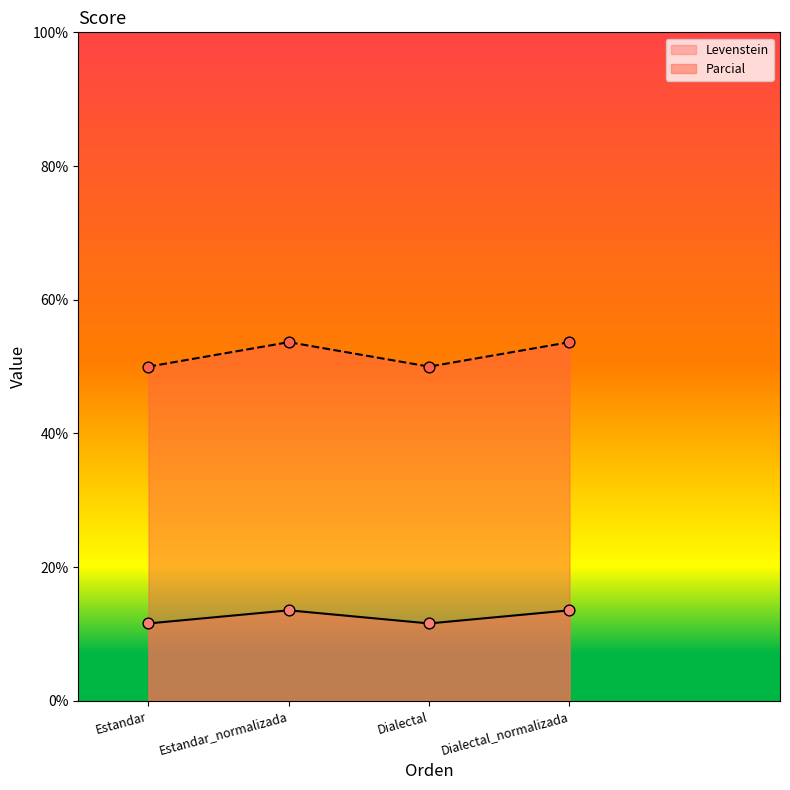

Which series has the largest total across all categories?

Parcial